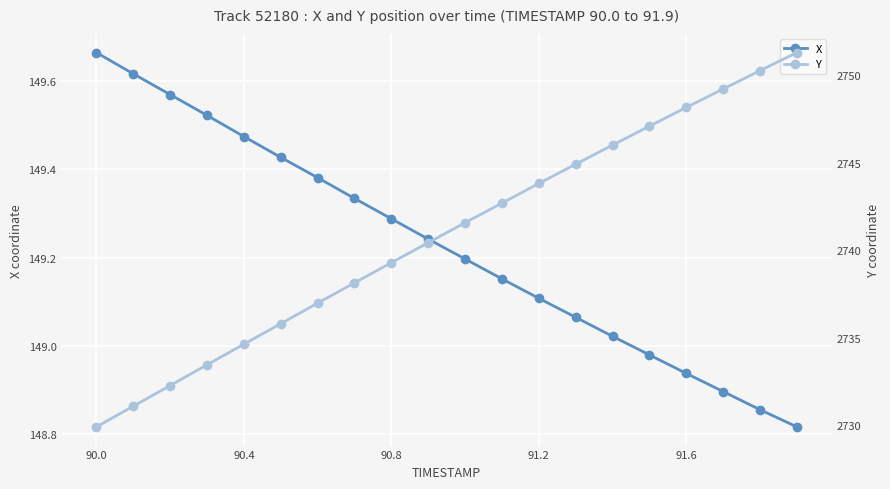

List the series in order of their overall mean, highest first.

Y, X